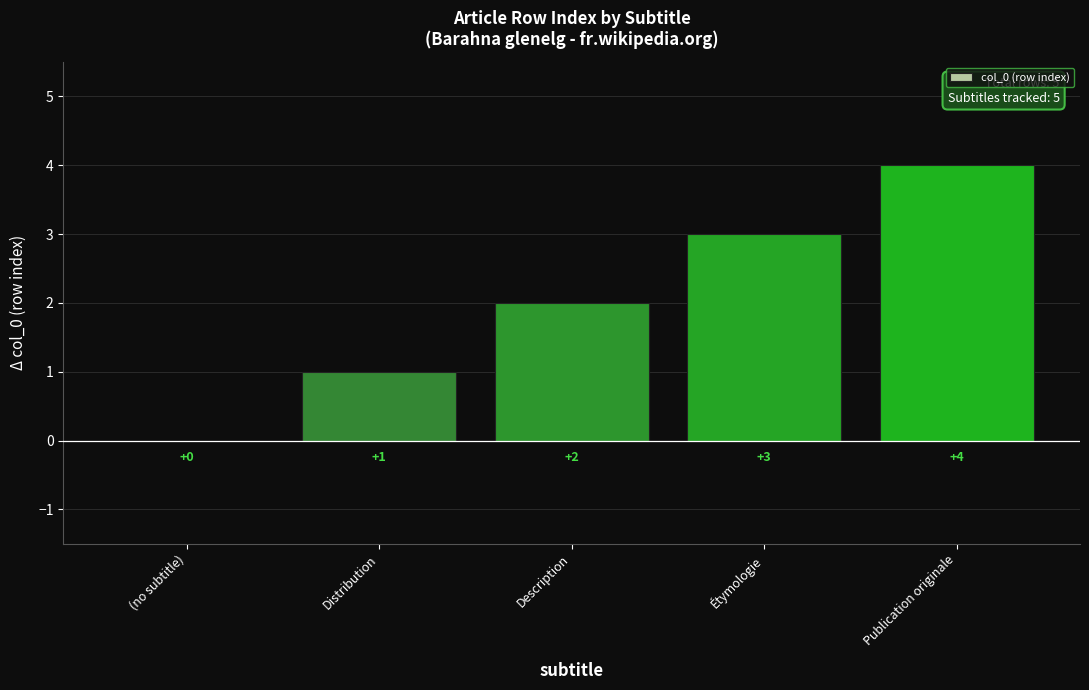

How many data points does each series have?

5